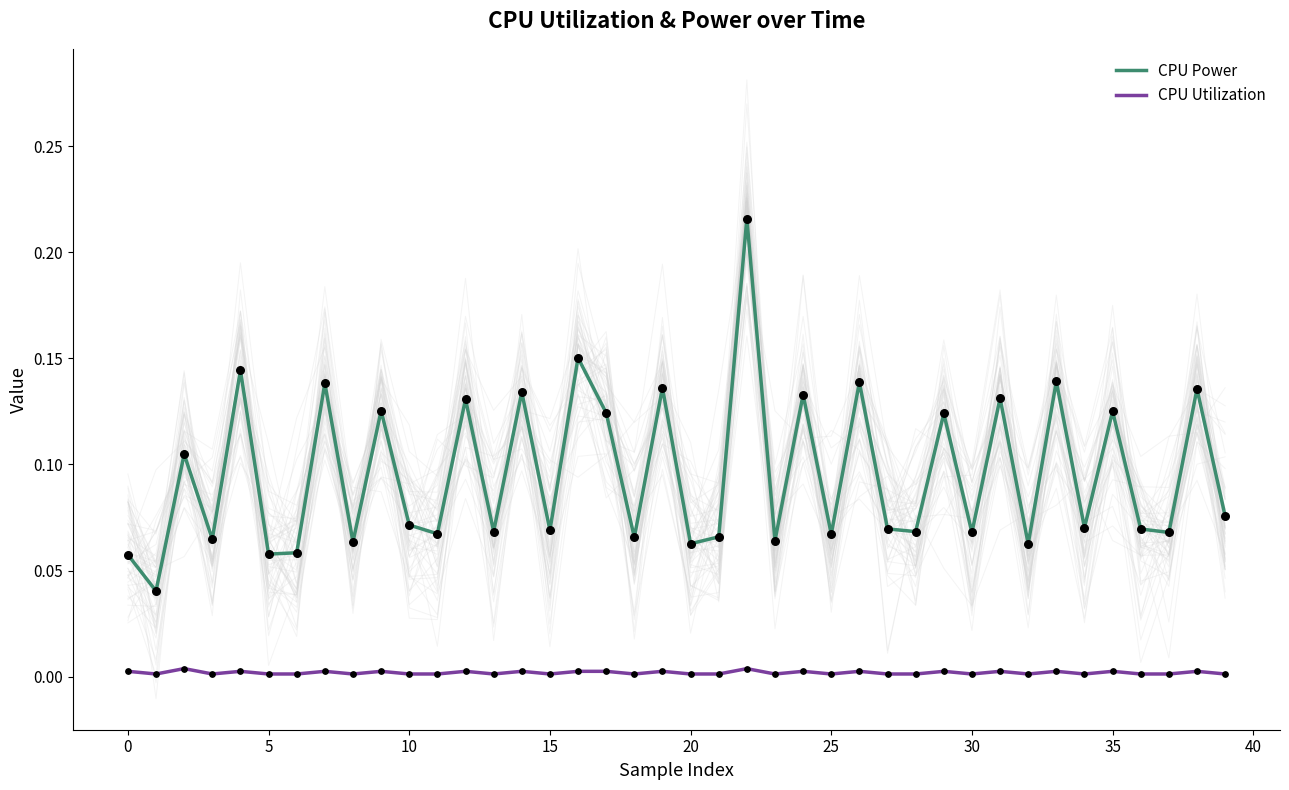

At how many categories does at least one series exceed 0?

40